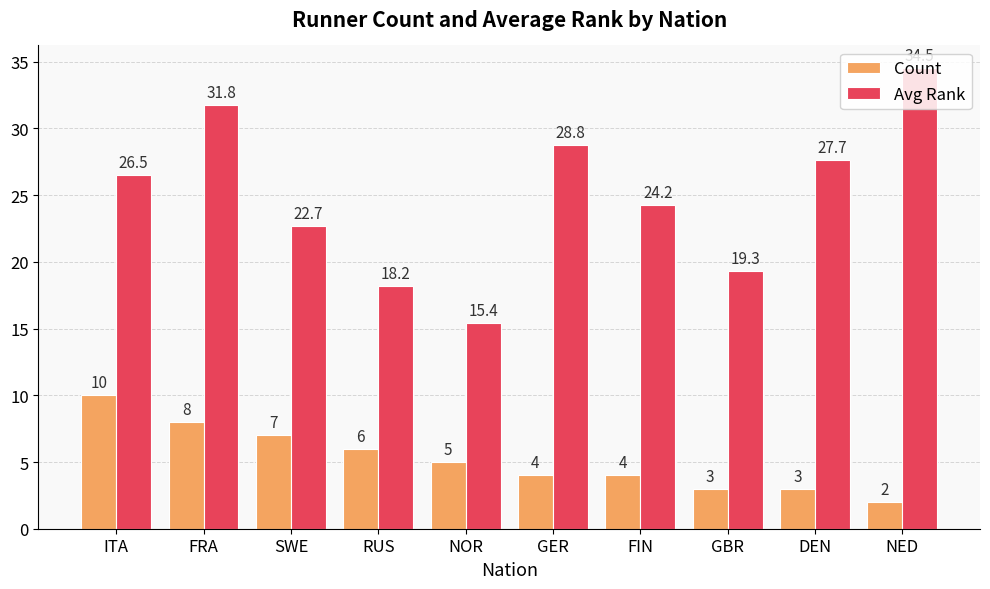

What is the label of the 6th bar from the right?

NOR